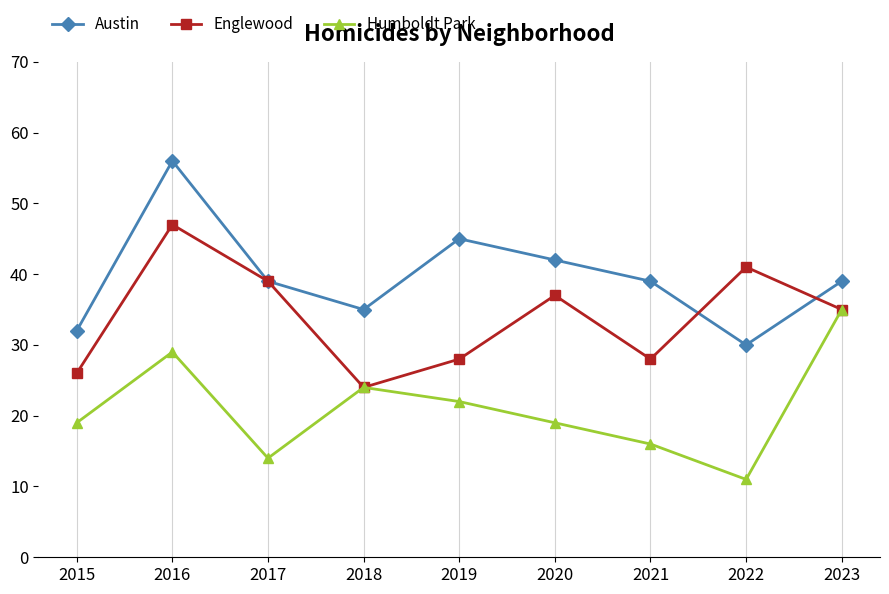

At which category is the sum across all series the highest?

2016